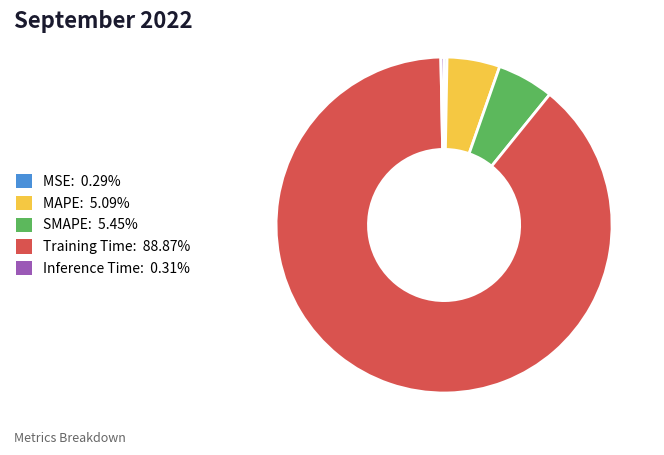

Which slice is the largest?

Training Time